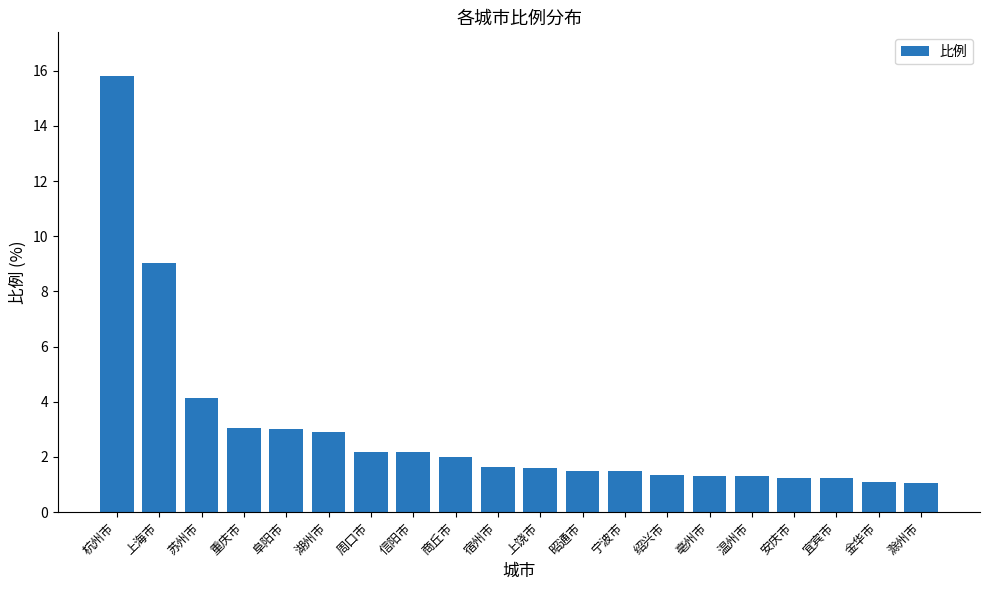

What is the sum of the values at 湖州市 and 宜宾市?

4.1